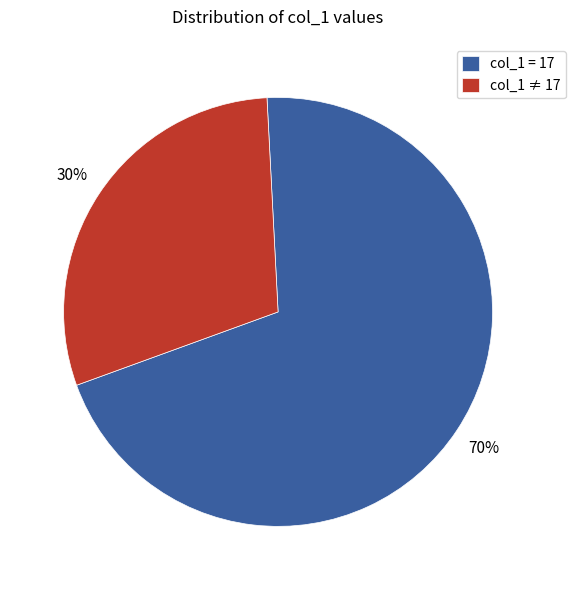

Is it true that col_1 ≠ 17 is 38% of the pie?

False